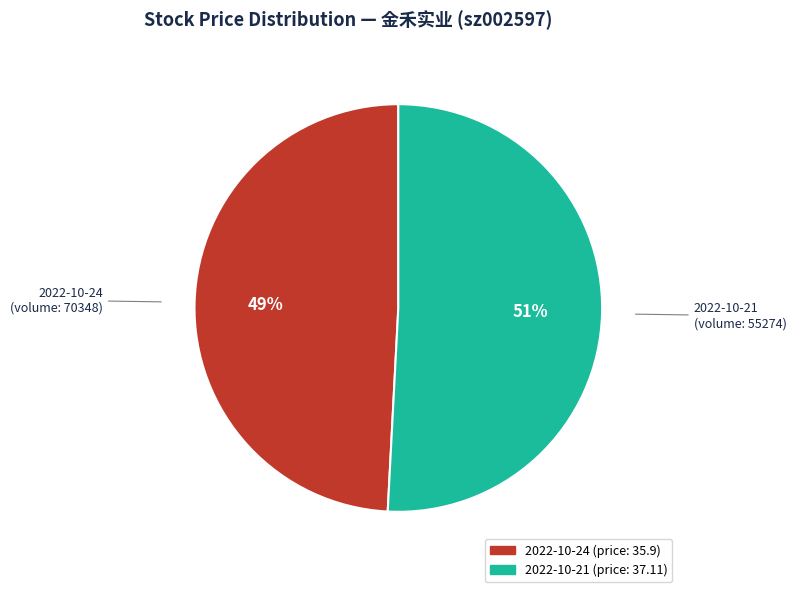

Between 2022-10-21 (volume: 55274) and 2022-10-24 (volume: 70348), which is larger?

2022-10-21 (volume: 55274)